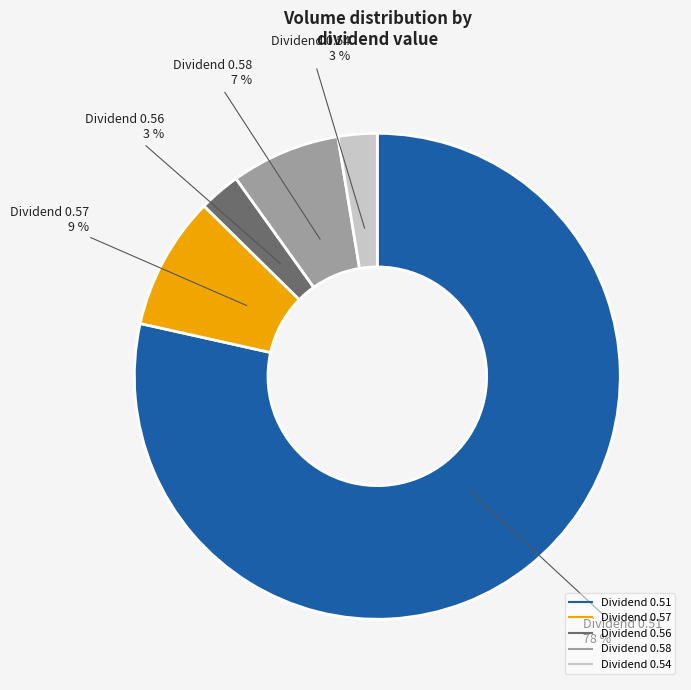

Does any single category account for the majority?

Yes